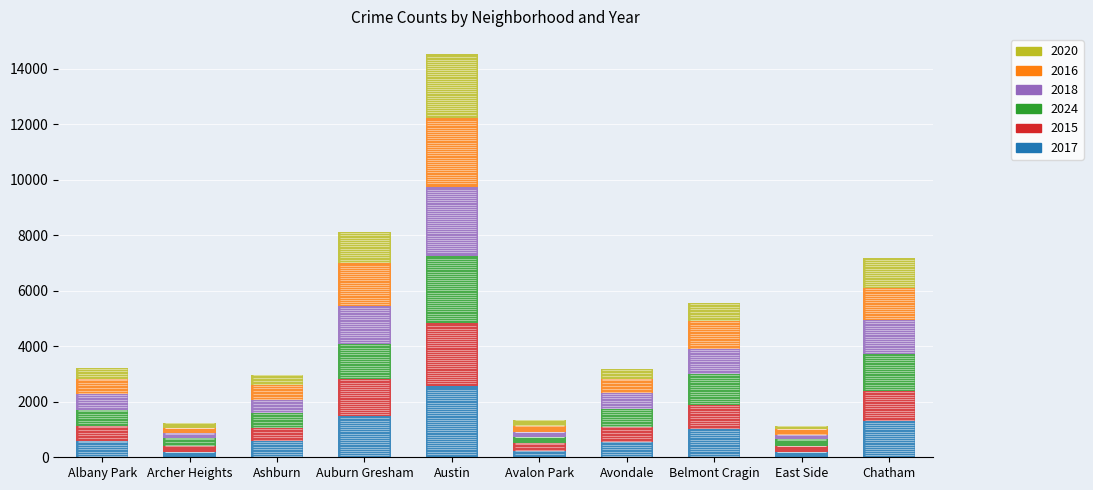

What is the sum of all 2015 values?

7804